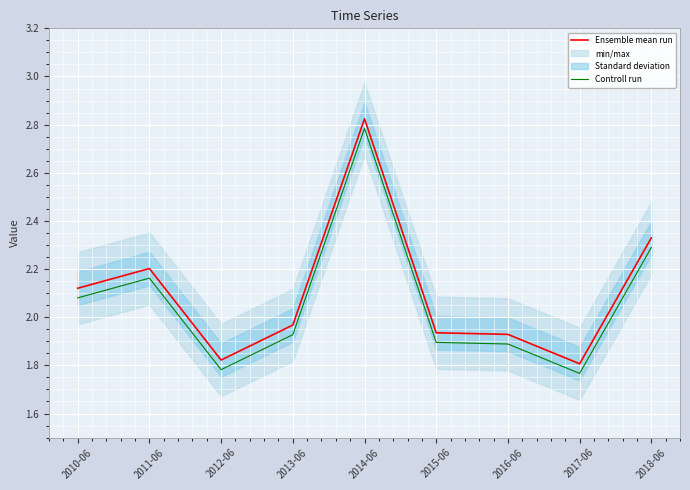

Which series has the largest total across all categories?

Ensemble mean run